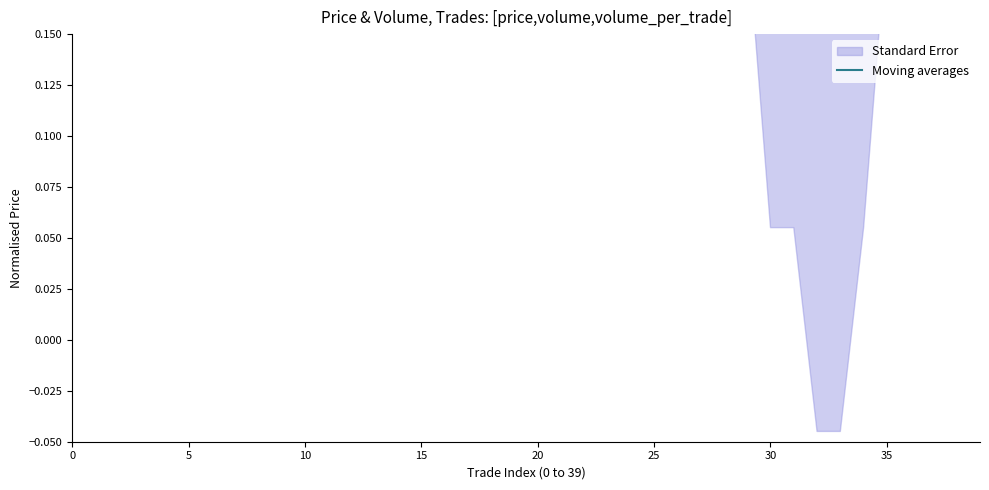

True or false: the data shows 0.1 at 30.

False